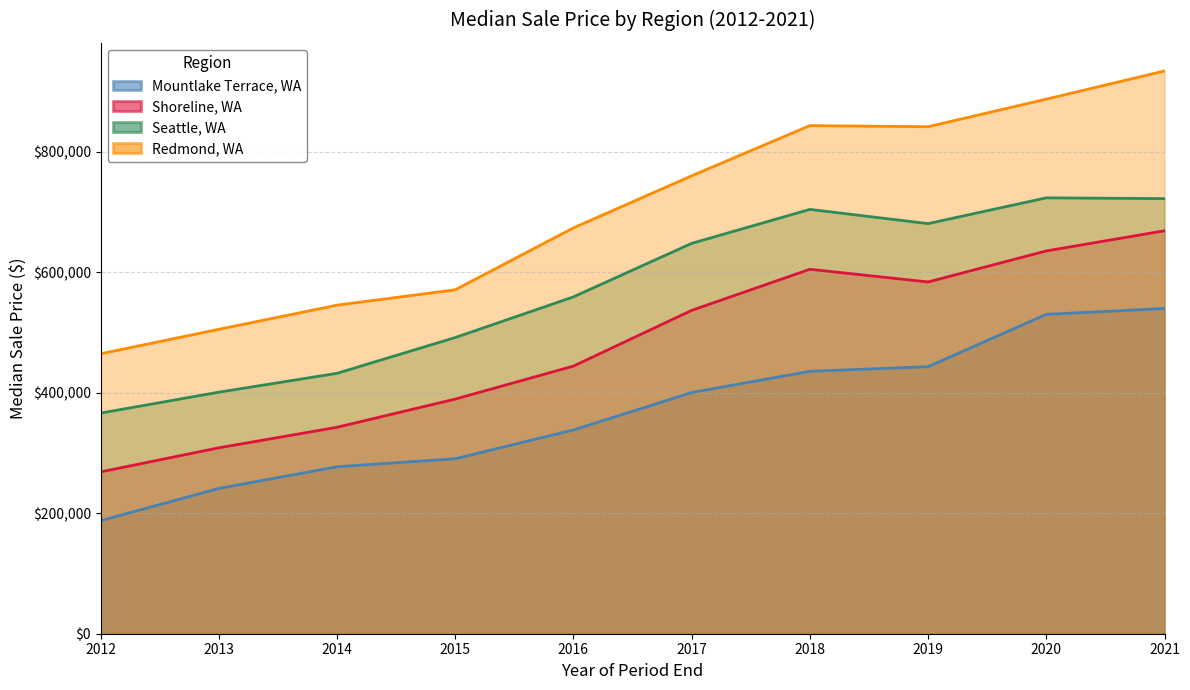

In Seattle, WA, how many points are higher than both neighbors (excluding endpoints)?

2